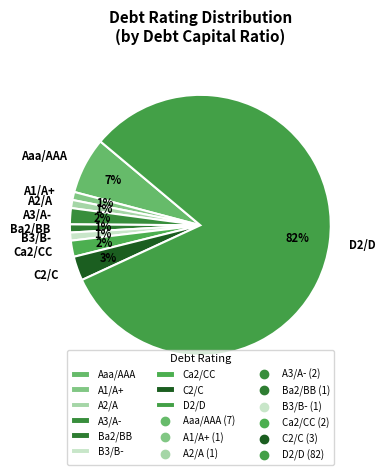

Count the number of slices in the pie.

9